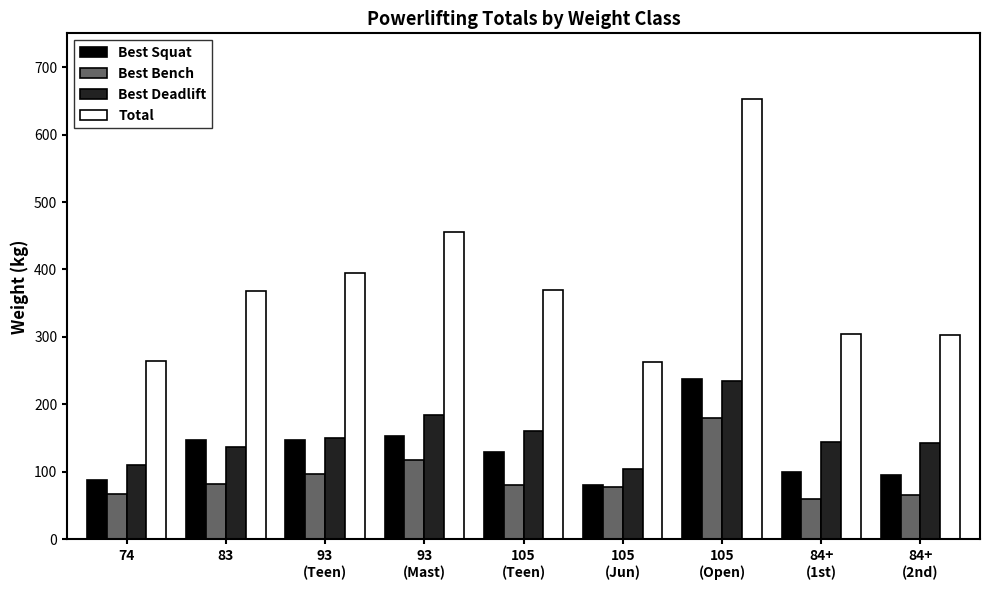

Which label corresponds to the largest value in the chart?

105
(Open)